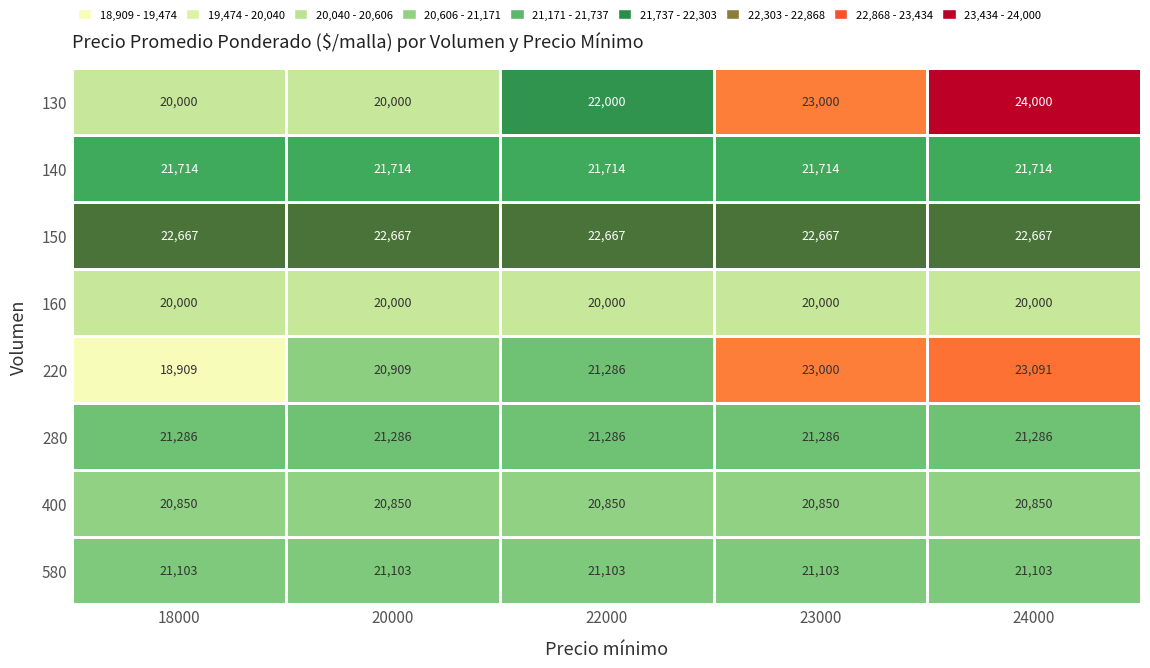

How many distinct data groups are displayed?

8